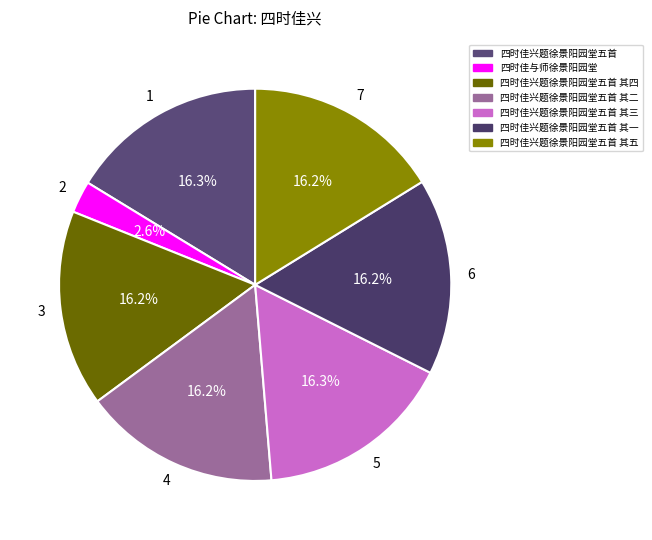

What percentage do 四时佳兴题徐景阳园堂五首 其五 and 四时佳兴题徐景阳园堂五首 其三 together represent?

32.5%